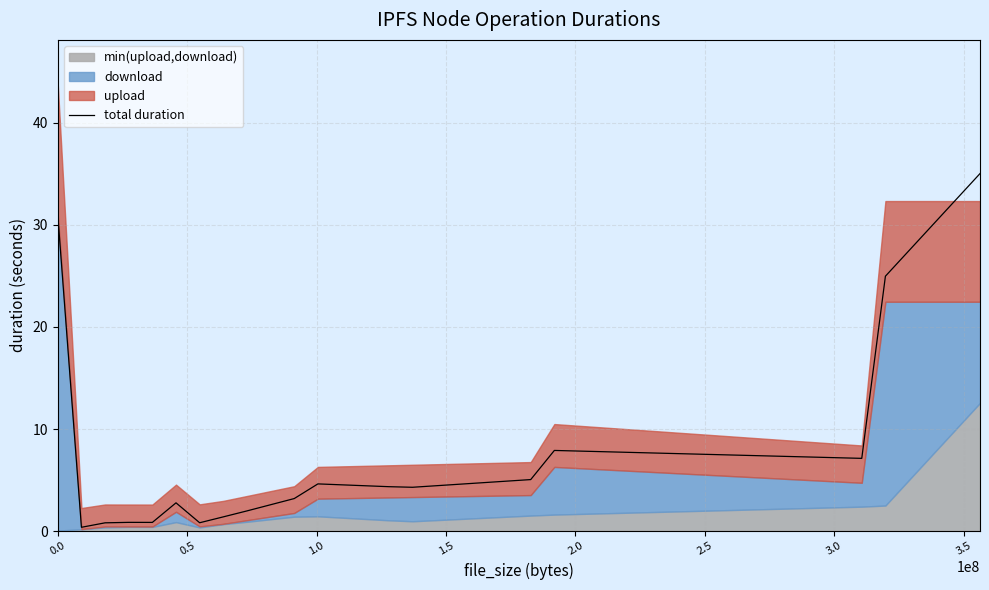

What is the difference between the maximum and minimum values?

34.7